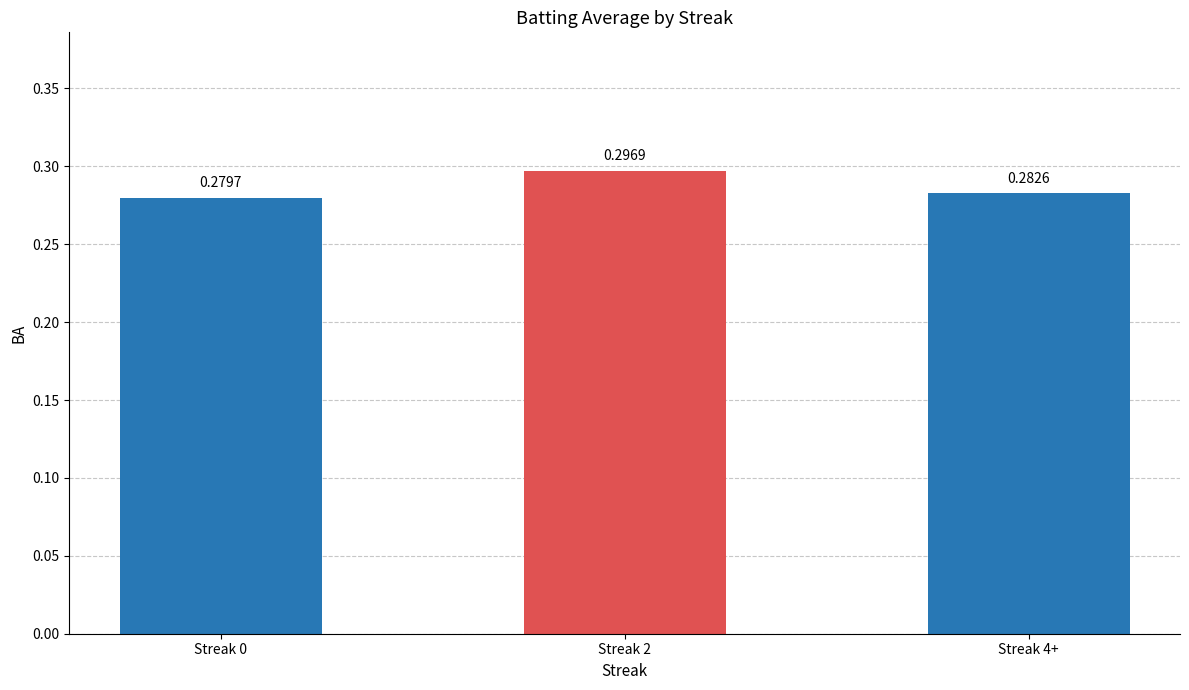

What is the label of the 1st bar from the right?

Streak 4+